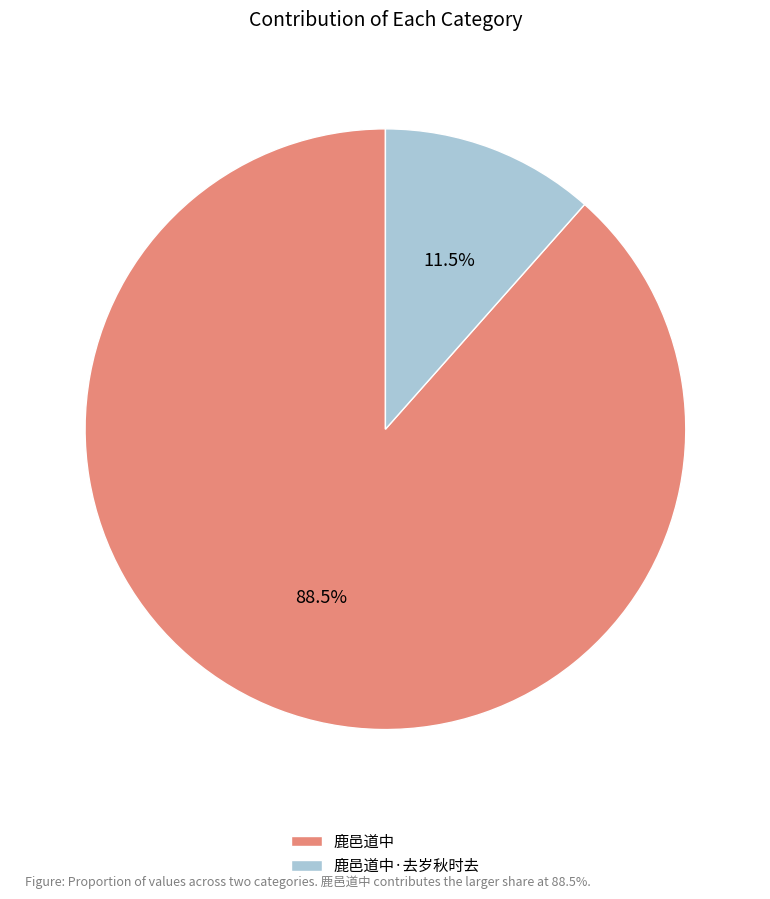

Rank the categories by value from highest to lowest.

鹿邑道中, 鹿邑道中·去岁秋时去